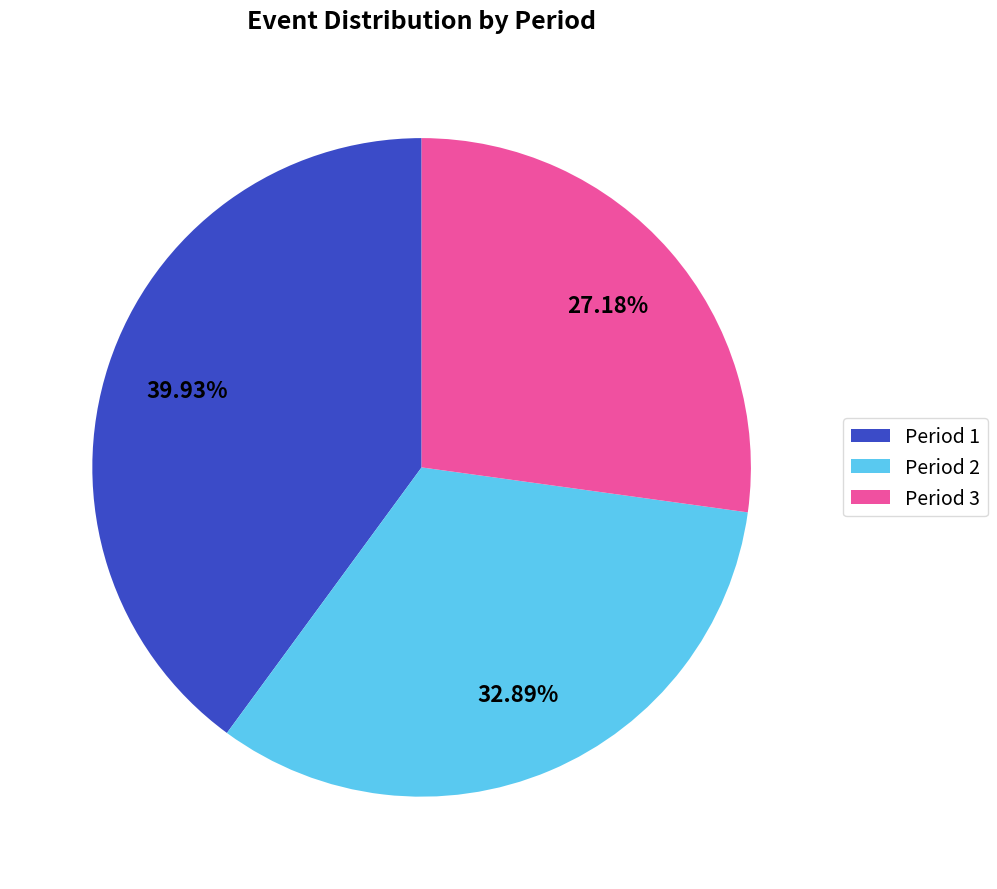

What is the ratio of the value at Period 1 to the value at Period 2?

1.2